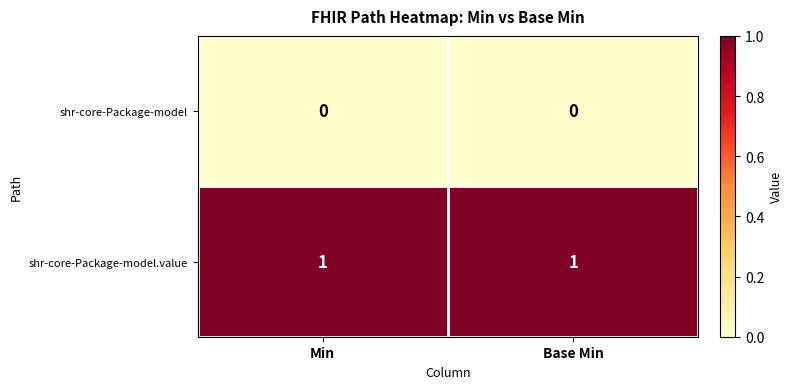

Rank the series at Base Min from lowest to highest value.

shr-core-Package-model, shr-core-Package-model.value